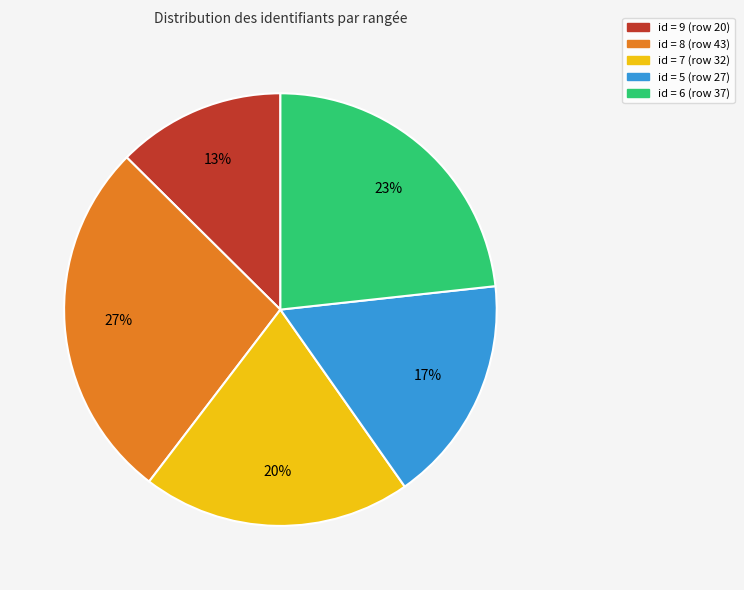

To the nearest percent, what is the average slice percentage?

20%